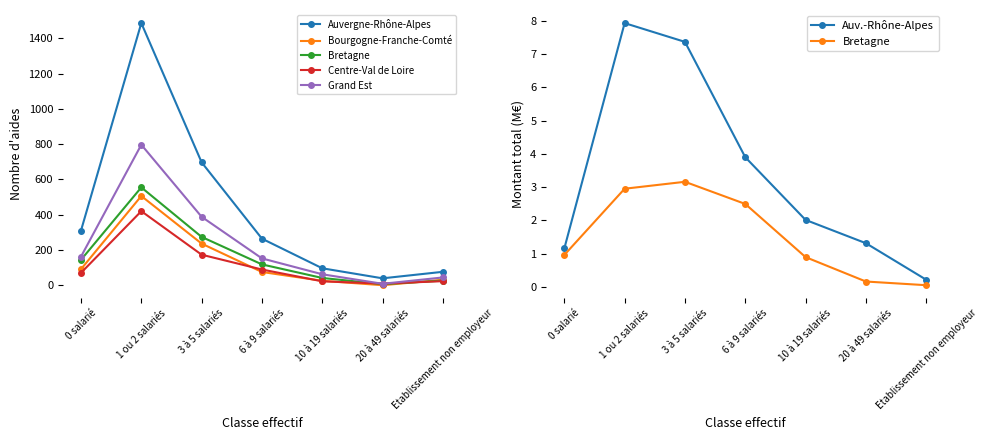

Which has a higher value, 0 salarié or 3 à 5 salariés?

3 à 5 salariés